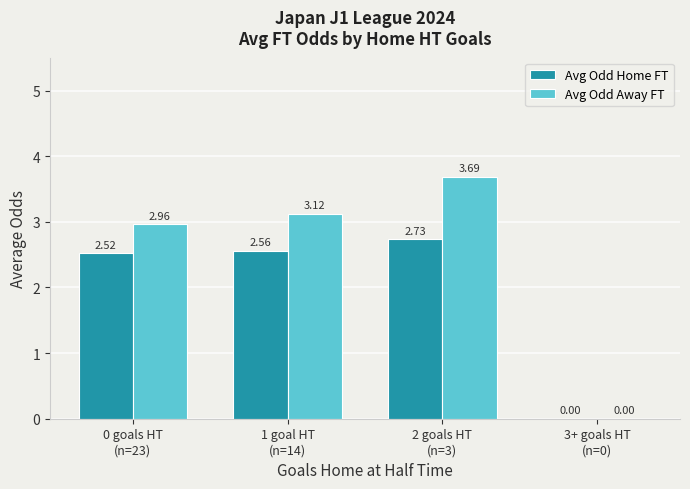

What is the sum of all Avg Odd Away FT values?

9.8